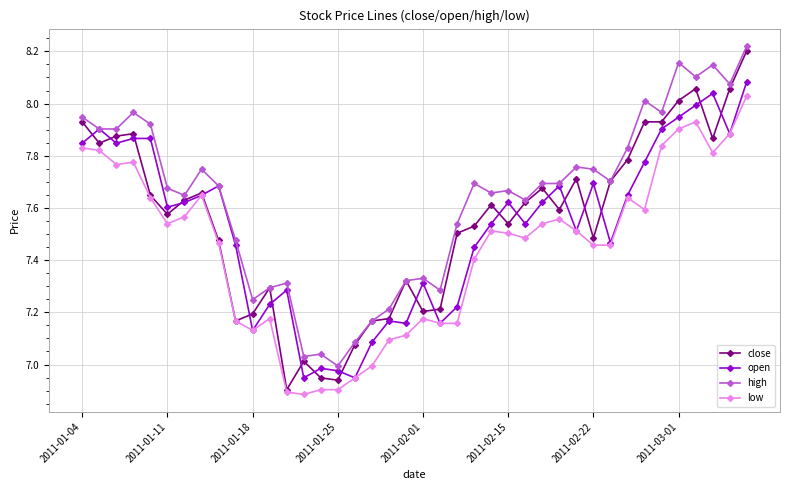

Which series has the largest range (max minus min)?

close